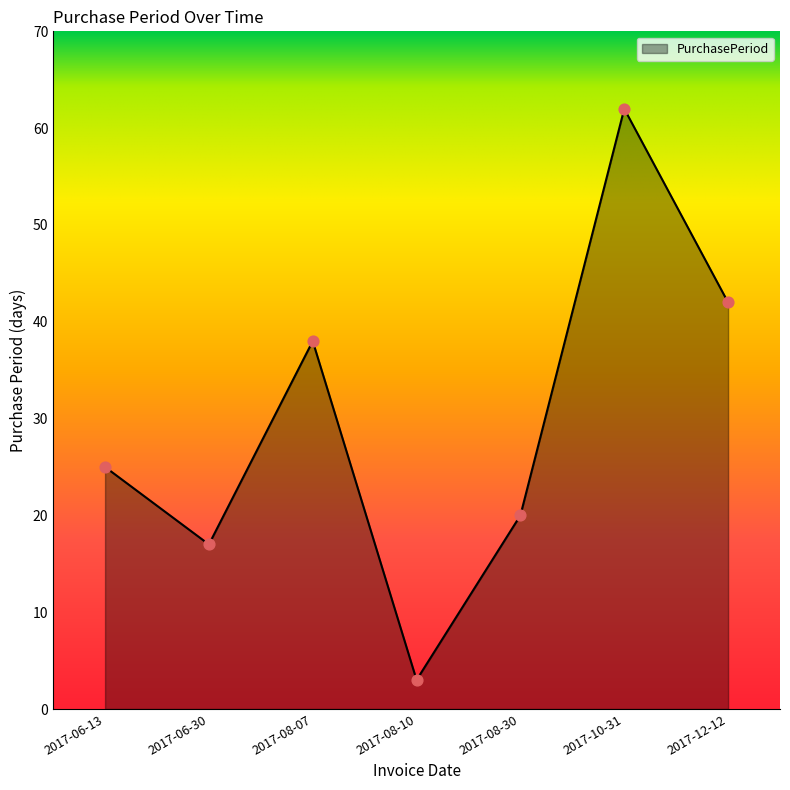

What is the change in value from 2017-06-30 to 2017-08-10?

-14